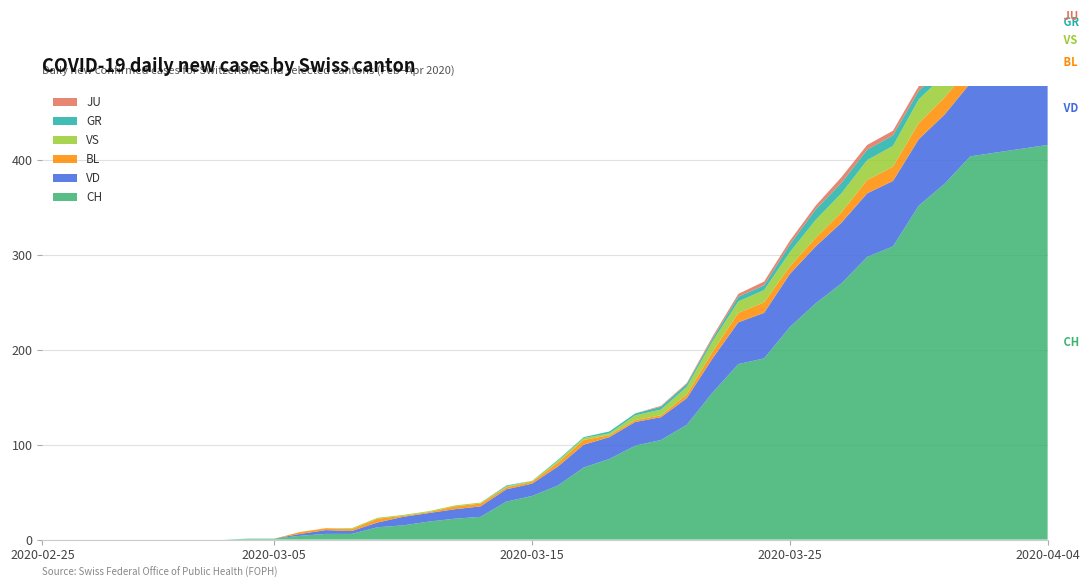

Reading right to left, what are all the values shown in this chart?

CH: 416	412	408	404	375	352	309	298	270	249	224	191	185	155	121	105	99	85	76	57	46	40	24	22	19	15	13	6	6	4	1	1	0	0	0	0	0	0	0	0
VD: 77	73	76	77	73	70	69	67	64	60	56	48	44	36	28	24	25	23	24	20	13	13	11	10	9	9	5	3	4	2	0	0	0	0	0	0	0	0	0	0
BL: 19	18	18	17	18	17	15	14	11	9	8	11	10	7	4	2	2	2	5	4	2	2	3	3	1	1	4	2	2	2	0	0	0	0	0	0	0	0	0	0
GR: 10	10	11	11	10	9	11	11	11	11	8	5	5	3	3	3	2	2	1	1	0	1	0	0	0	0	0	0	0	0	0	0	0	0	0	0	0	0	0	0
JU: 3	3	3	5	5	5	5	5	6	4	4	4	3	2	1	1	0	0	0	0	0	0	0	0	0	0	0	0	0	0	0	0	0	0	0	0	0	0	0	0
VS: 28	26	28	26	24	25	22	21	20	19	15	13	12	11	8	6	5	2	2	2	1	1	1	1	1	1	1	1	0	0	0	0	0	0	0	0	0	0	0	0